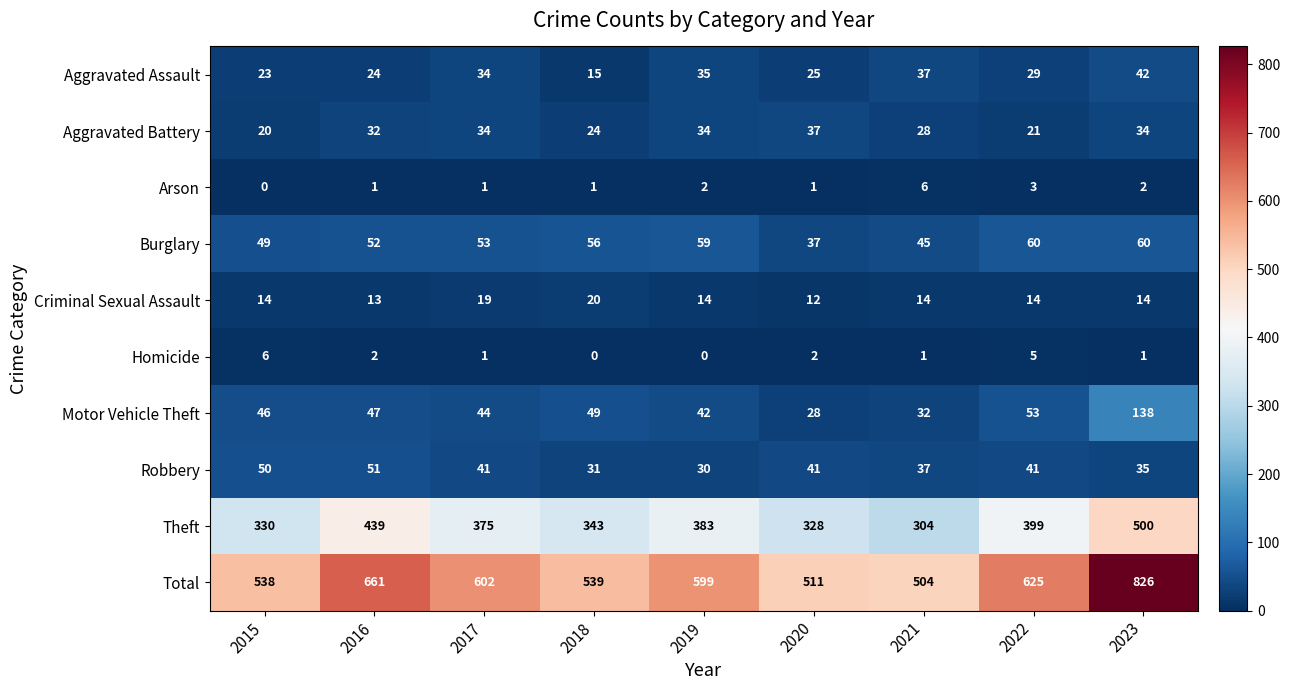

What is the highest value of the Aggravated Assault series?

42